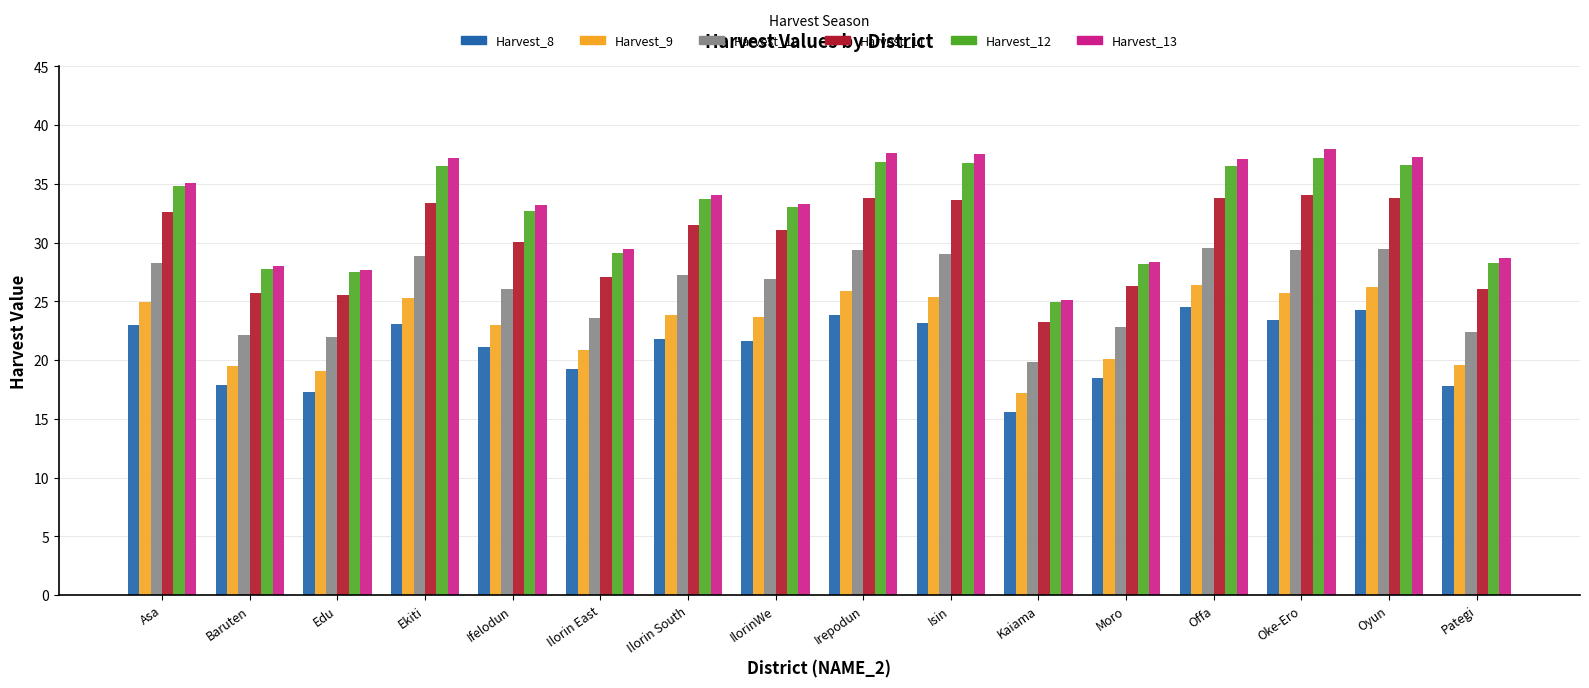

Which series changed the most between Ilorin South and Pategi?

Harvest_12